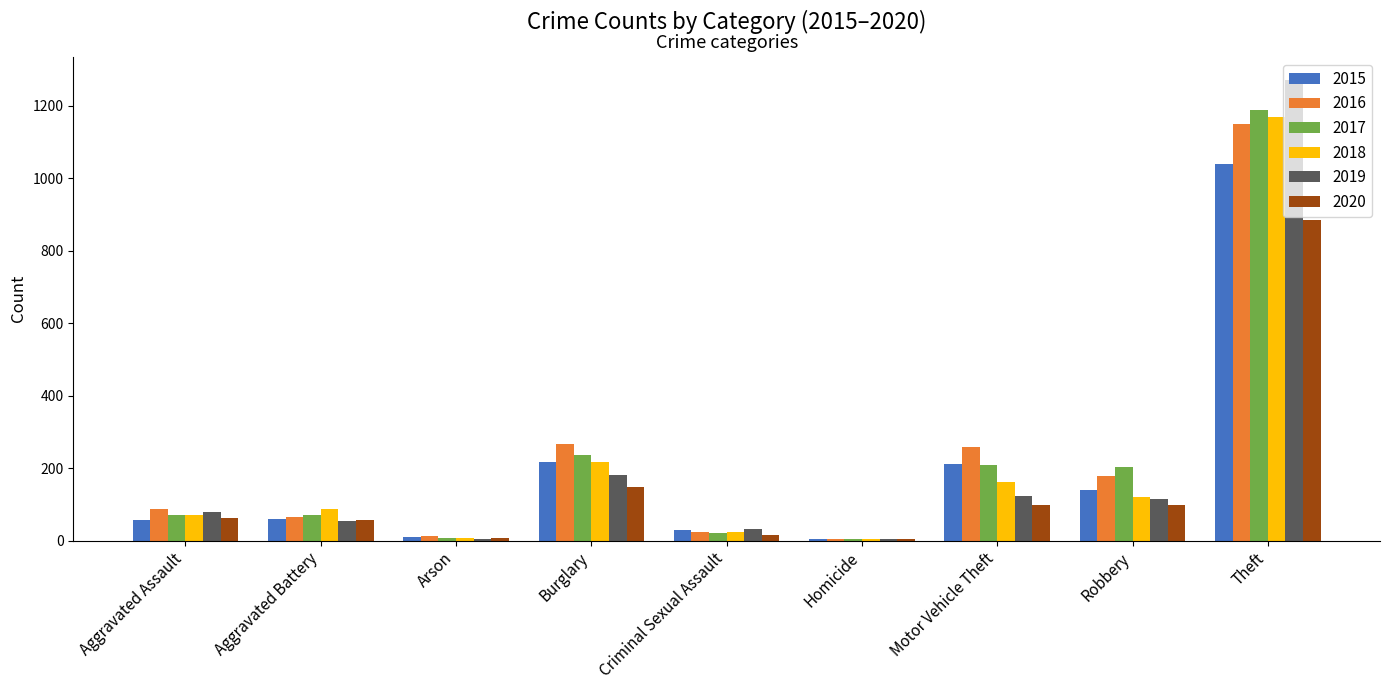

How many data points does each series have?

9